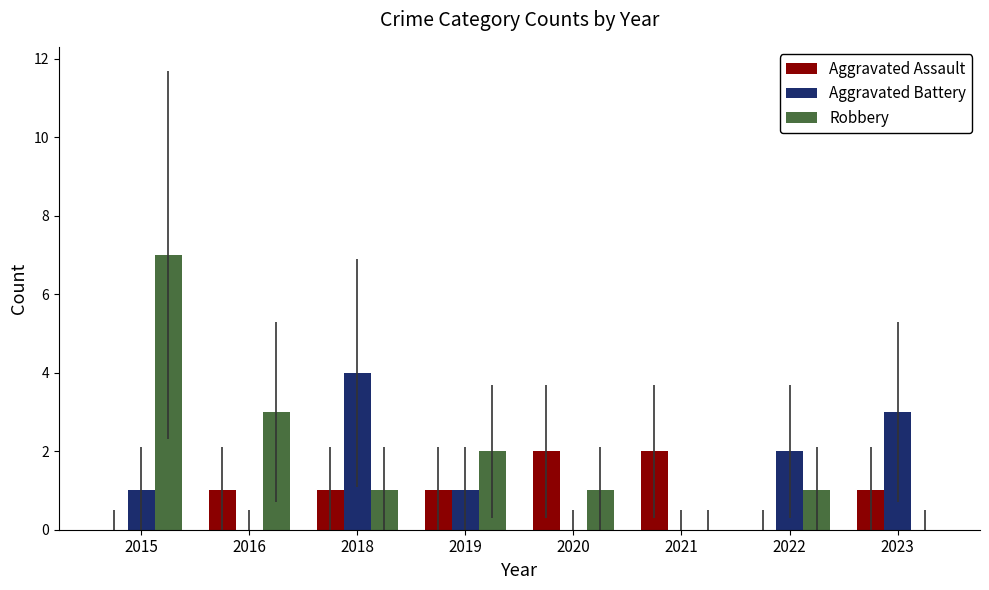

What is the difference between the Aggravated Battery values at 2023 and 2018?

1